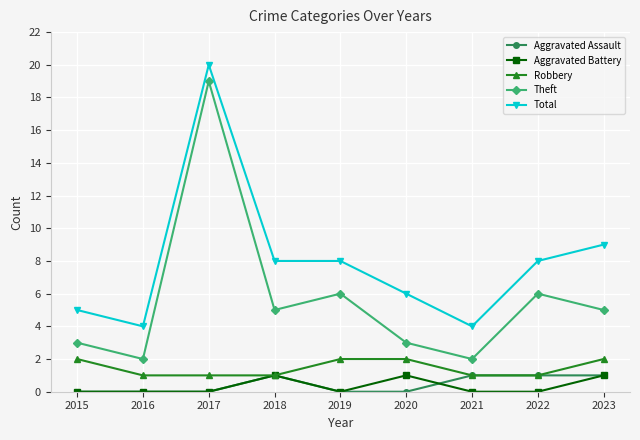

True or false: Theft and Total cross at least once.

False